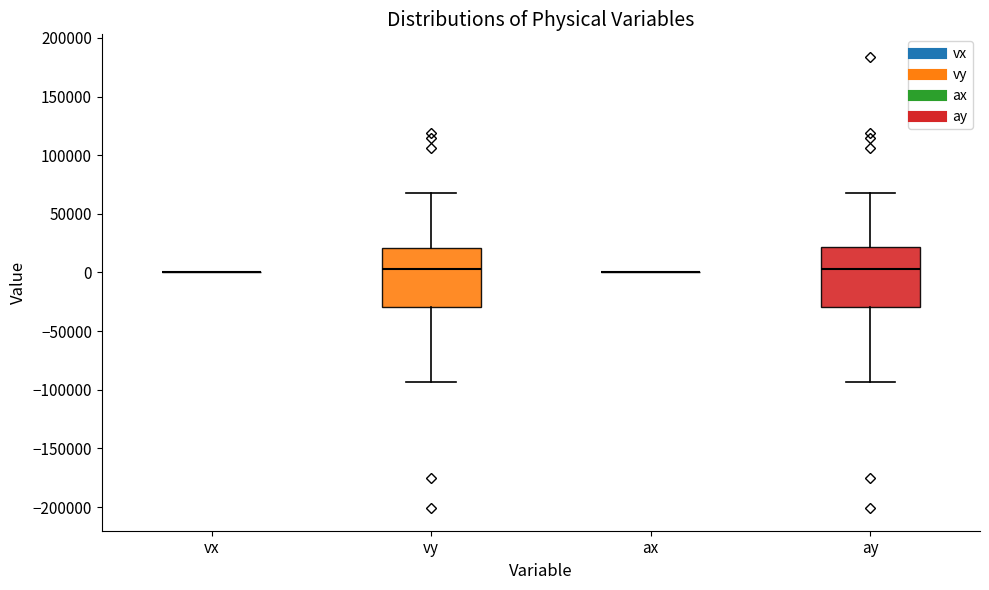

Reading left to right, read every box against the y-axis: the position of its median line, the range the box covers, and the ends of its whiskers. The values are not printed on the chart, so give them approximately, as read against the axis.

vx: box collapsed to a line at 0, whiskers 0 to 0
vy: median 5000, box -30000 to 20000, whiskers -95000 to 70000
ax: box collapsed to a line at 0, whiskers 0 to 0
ay: median 5000, box -30000 to 20000, whiskers -95000 to 70000